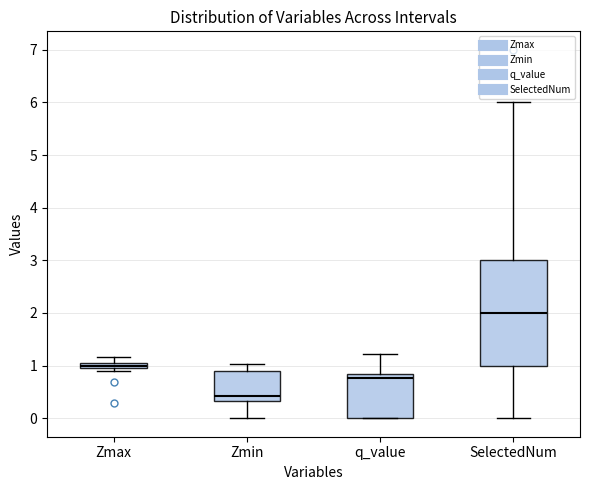

Where is the lower edge of the box for Zmin on the y-axis? The values are not printed on the chart, so give them approximately, as read against the axis.

0.3